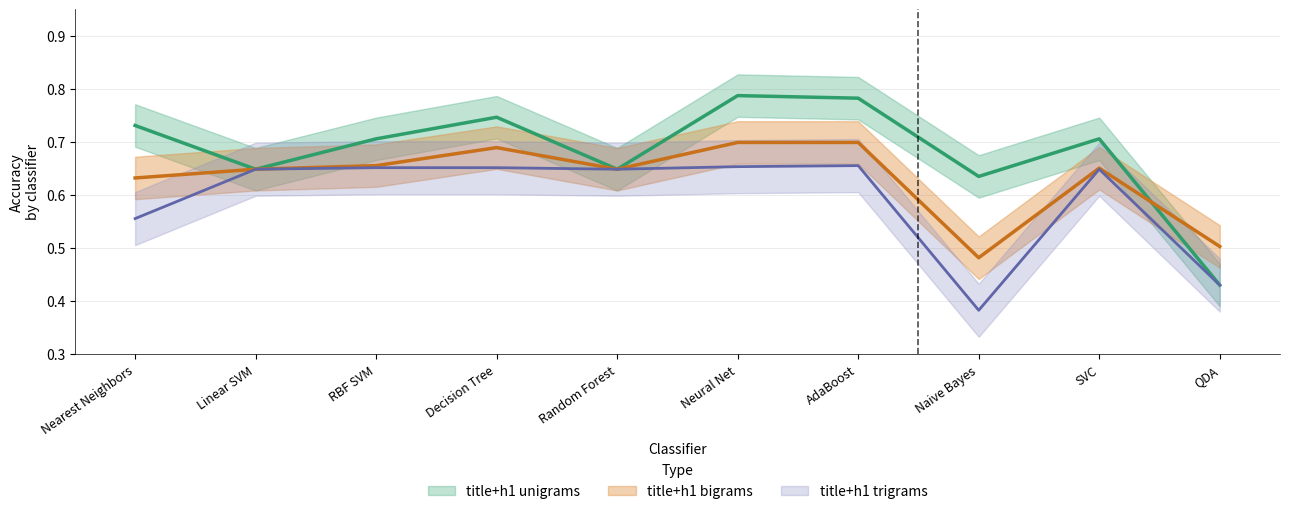

At which category does title+h1 unigrams reach its first local peak?

Decision Tree